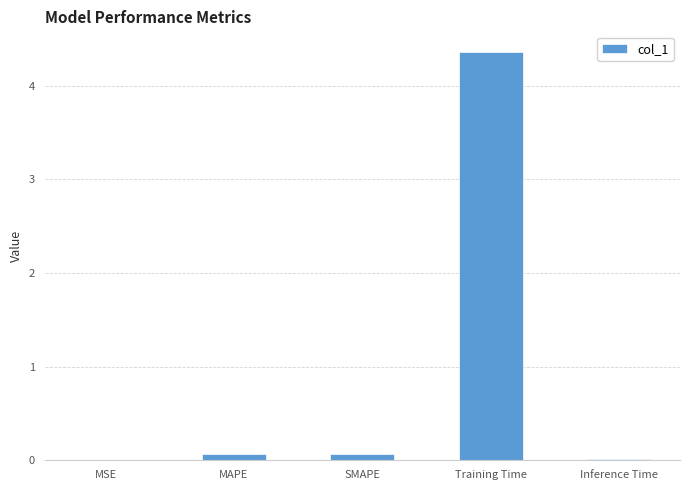

What is the sum of all values?

4.5